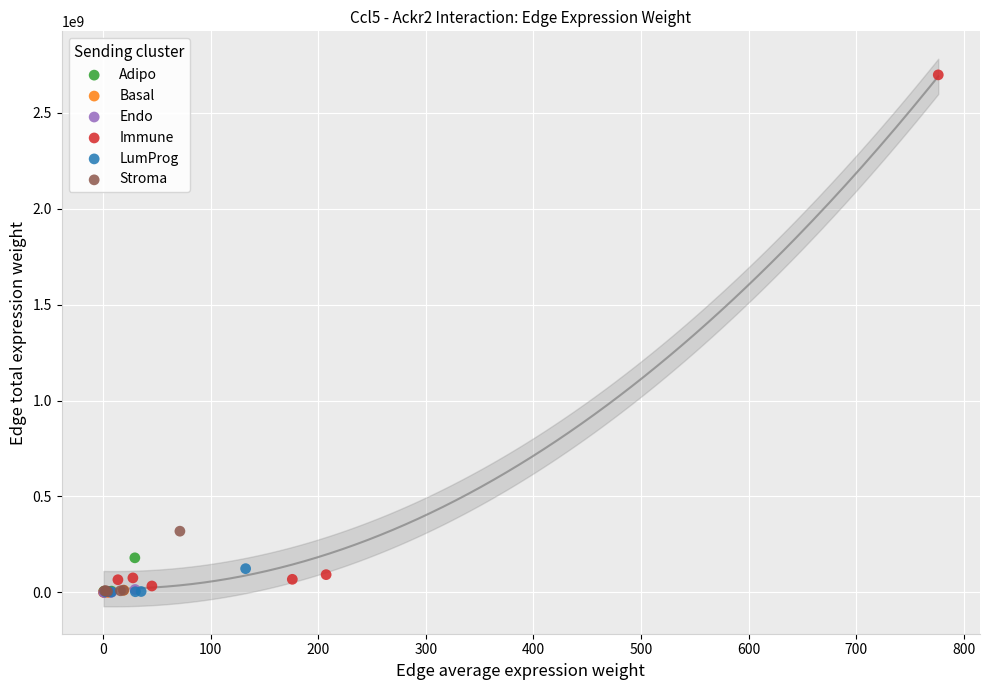

What are all the series names shown in the legend?

Adipo, Basal, Endo, Immune, LumProg, Stroma